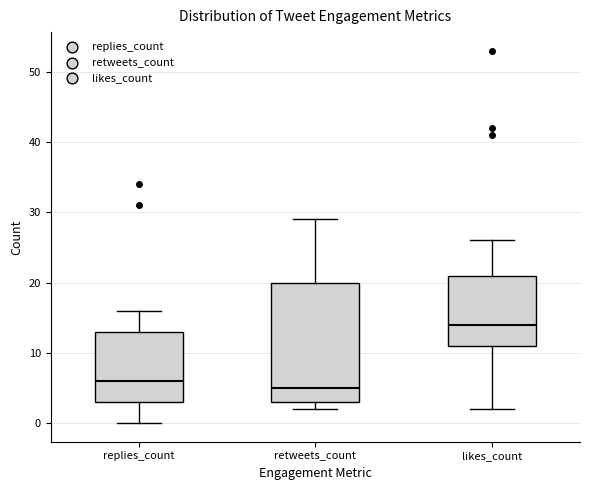

Reading left to right, transcribe this box plot: for each box, give where its median line is, the range the box spans, and where its two whiskers end, as read against the y-axis. The values are not printed on the chart, so give them approximately, as read against the axis.

replies_count: median 6, box 3 to 13, whiskers 0 to 16
retweets_count: median 5, box 3 to 20, whiskers 2 to 29
likes_count: median 14, box 11 to 21, whiskers 2 to 26